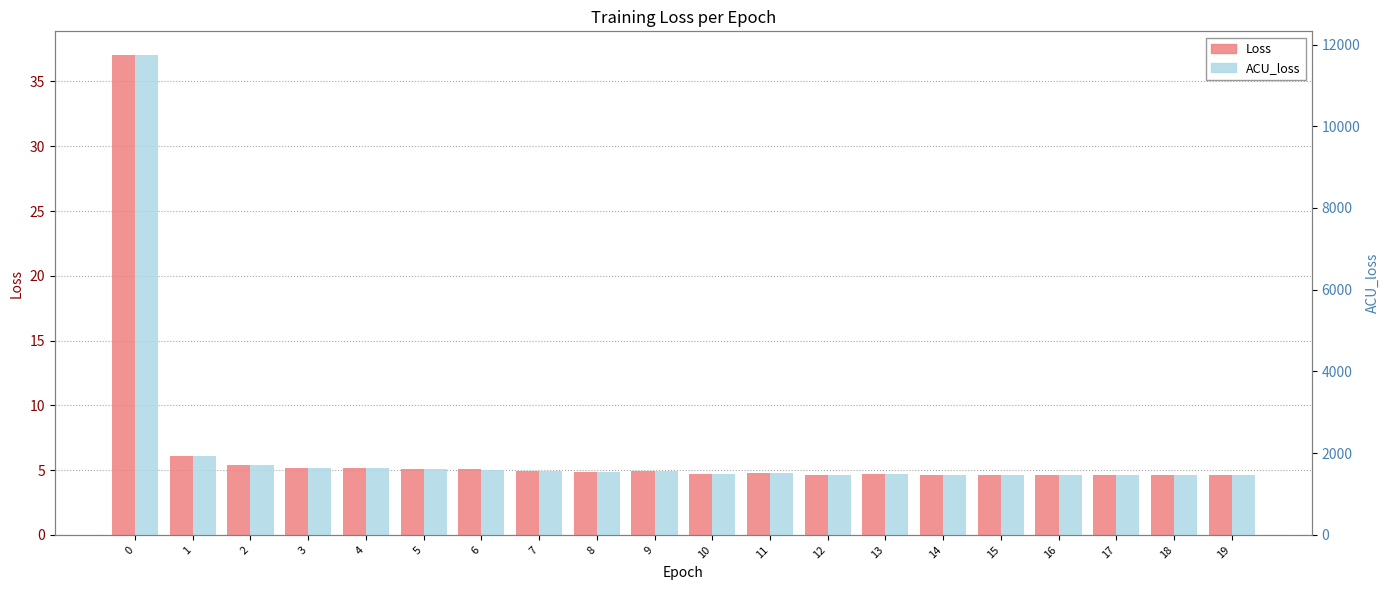

Which series has the widest spread of values?

ACU_loss